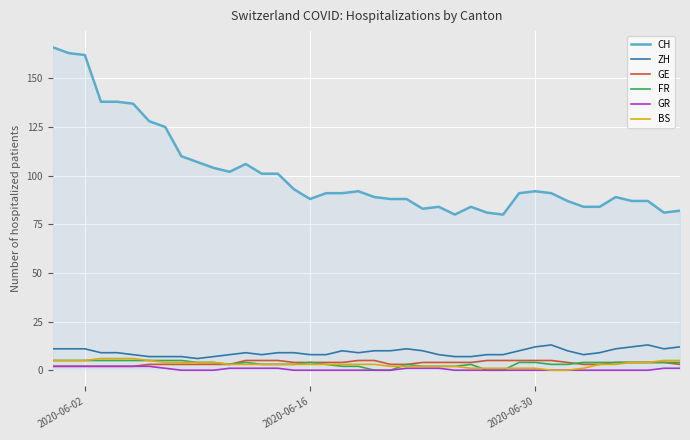

True or false: FR and CH intersect in this chart.

False